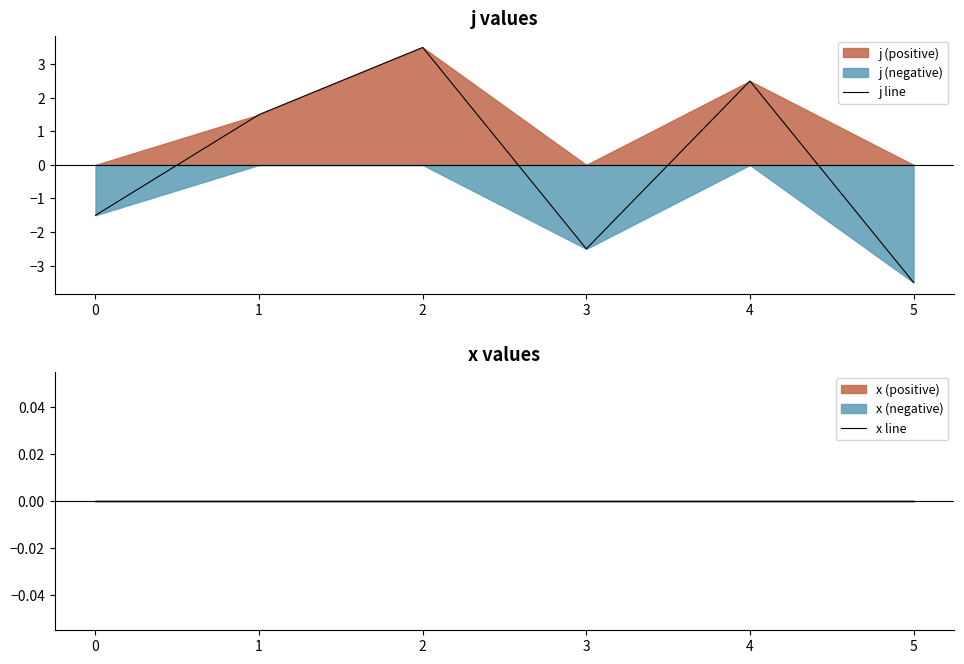

At how many categories does at least one series exceed 2?

2